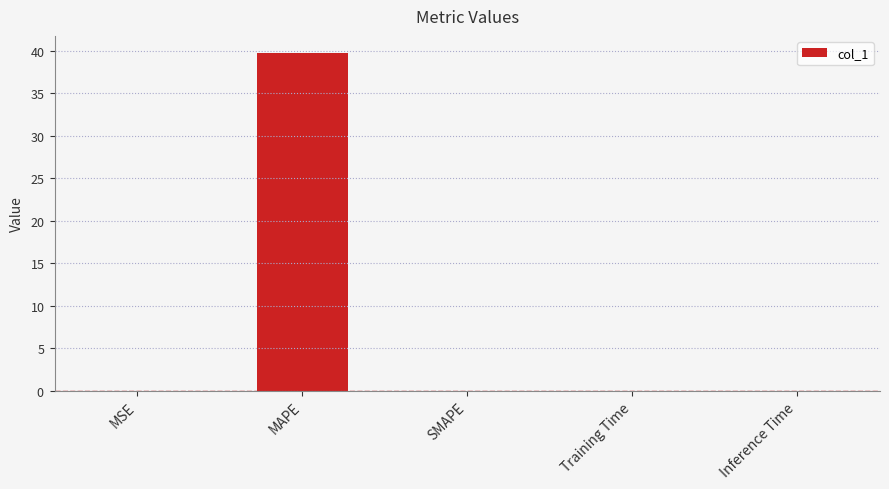

Reading right to left, what are all the values shown in this chart?

Inference Time=0.0	Training Time=0.0	SMAPE=0.0	MAPE=39.8	MSE=0.0